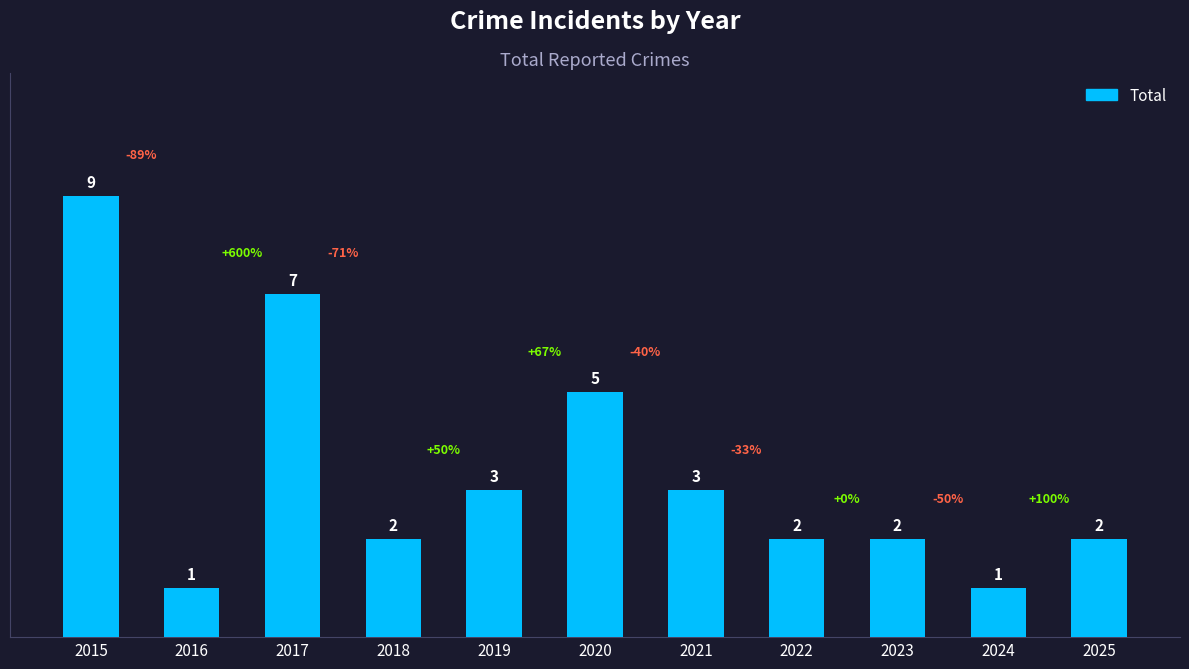

Reading left to right, what are all the values shown in this chart?

9	1	7	2	3	5	3	2	2	1	2